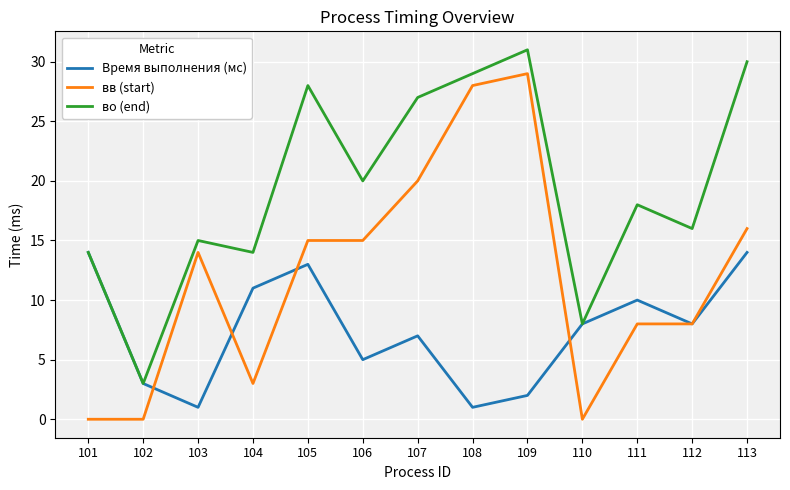

Which series has the largest range (max minus min)?

вв (start)